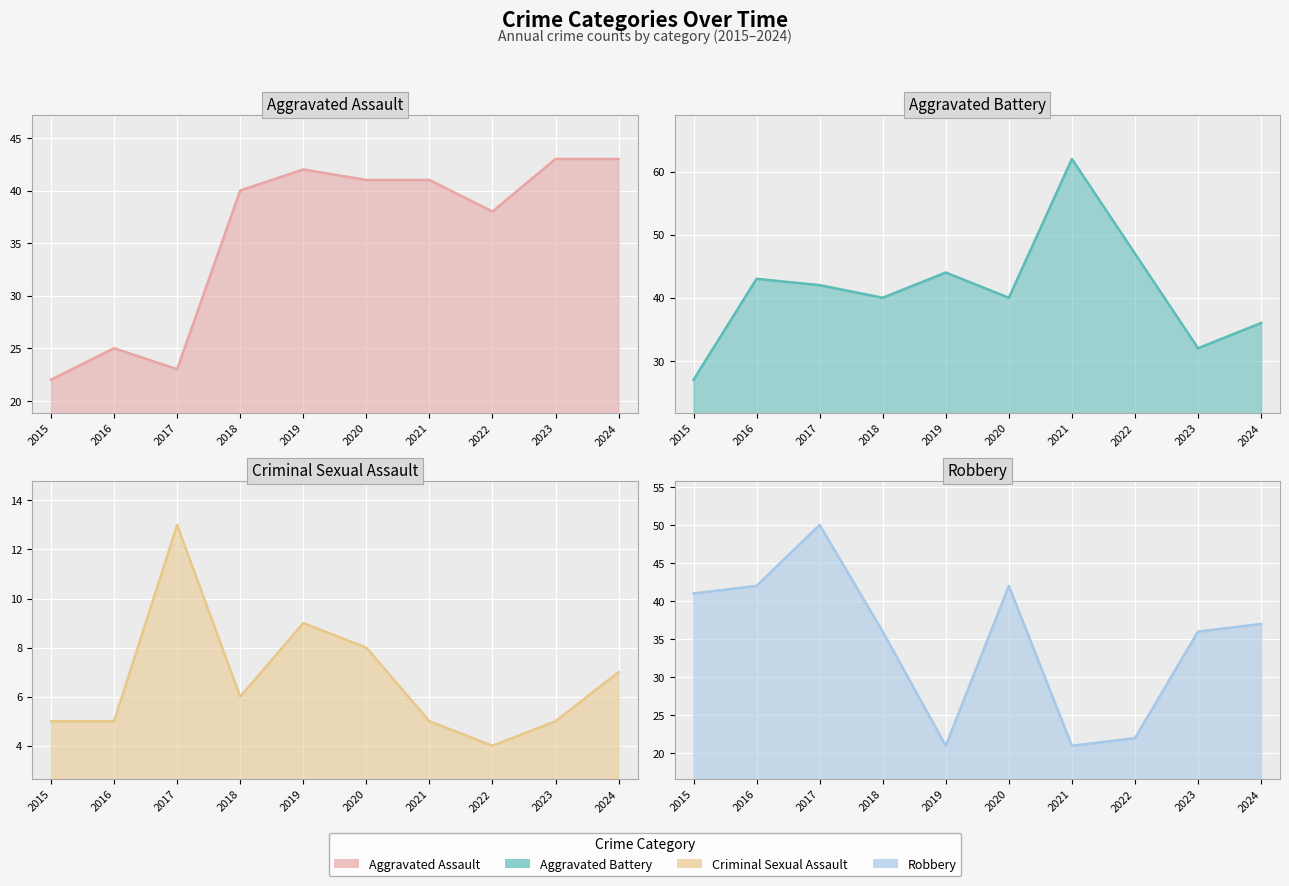

At which category does Aggravated Battery reach its first local peak?

2016